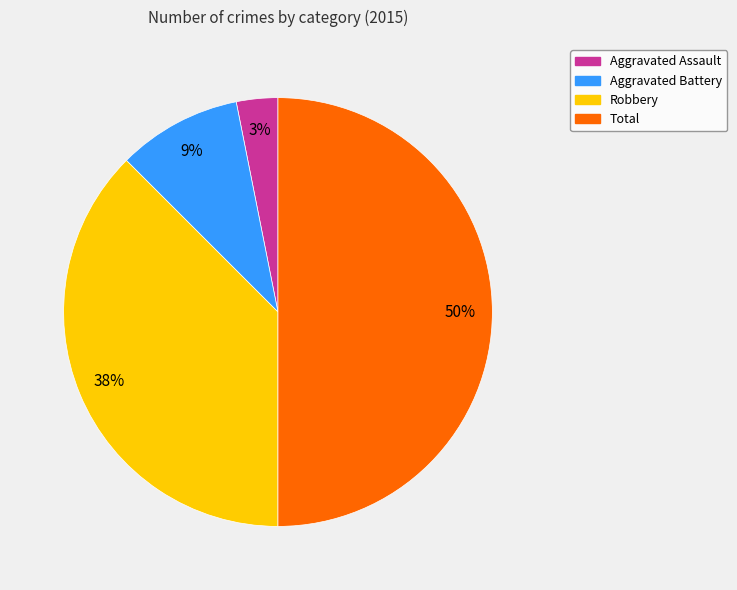

To the nearest percent, what is the average slice percentage?

25%